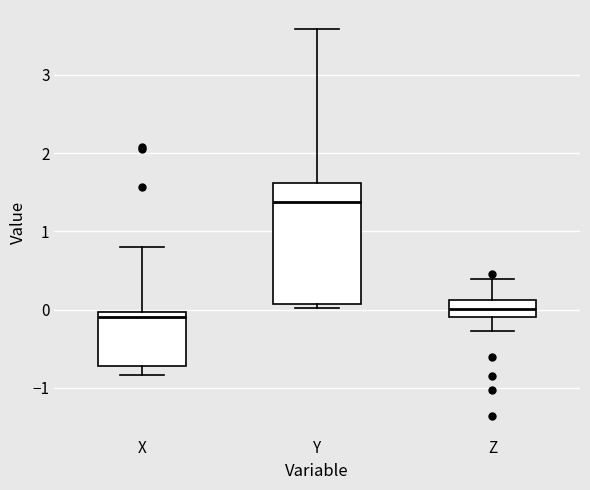

Reading left to right, read every box against the y-axis: the position of its median line, the range the box covers, and the ends of its whiskers. The values are not printed on the chart, so give them approximately, as read against the axis.

X: median -0.1, box -0.7 to 0.0, whiskers -0.8 to 0.8
Y: median 1.4, box 0.1 to 1.6, whiskers 0.0 to 3.6
Z: median 0.0, box -0.1 to 0.1, whiskers -0.3 to 0.4